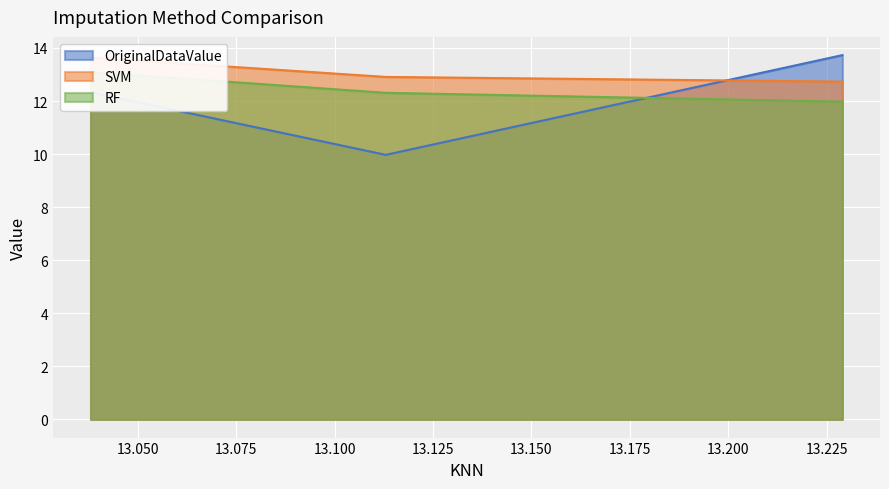

Reading left to right, extract all data points from this chart.

OriginalDataValue: 12.3	10.0	13.7
SVM: 13.6	12.9	12.7
RF: 13.1	12.3	12.0